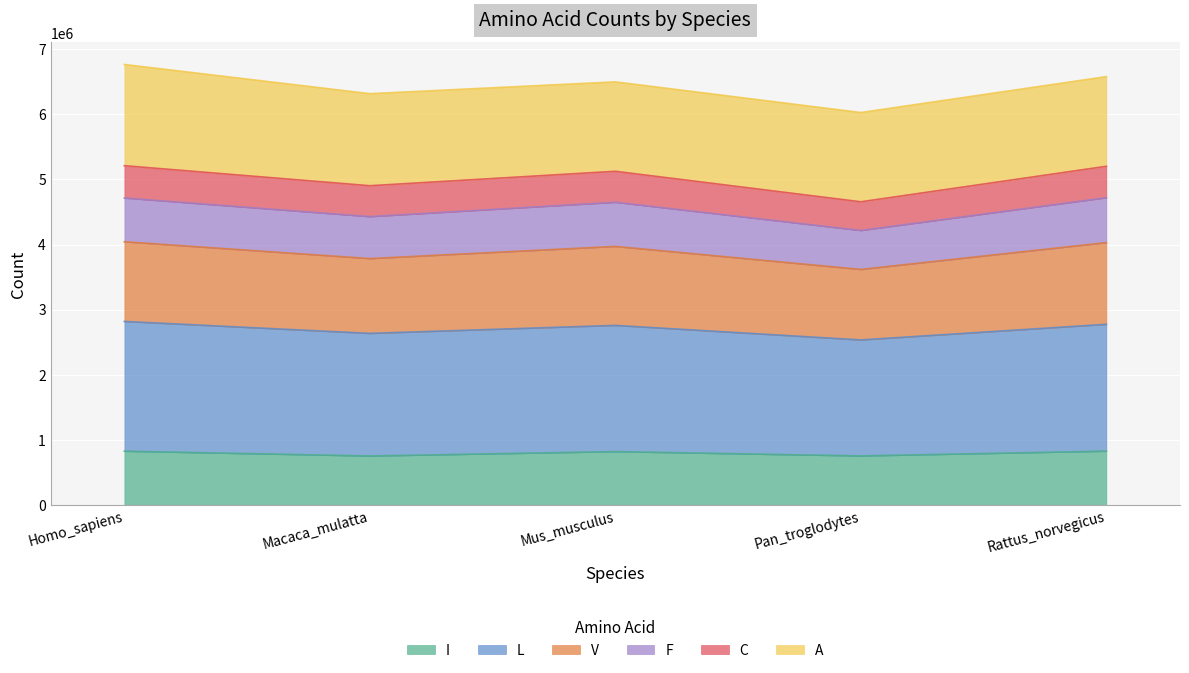

The I series shows 755587 at Macaca_mulatta. True or false?

True